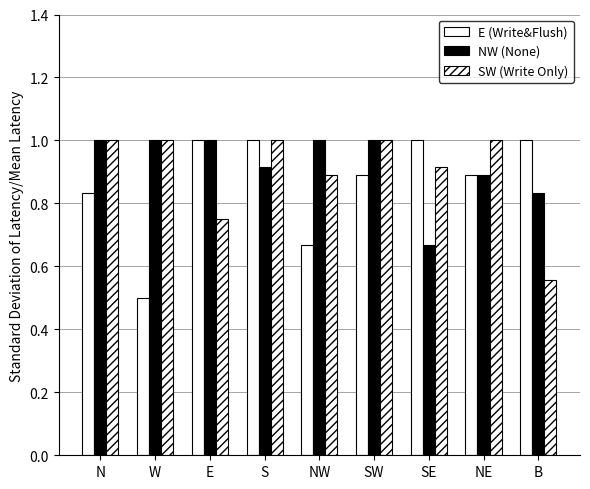

How many bars are there in total?

27